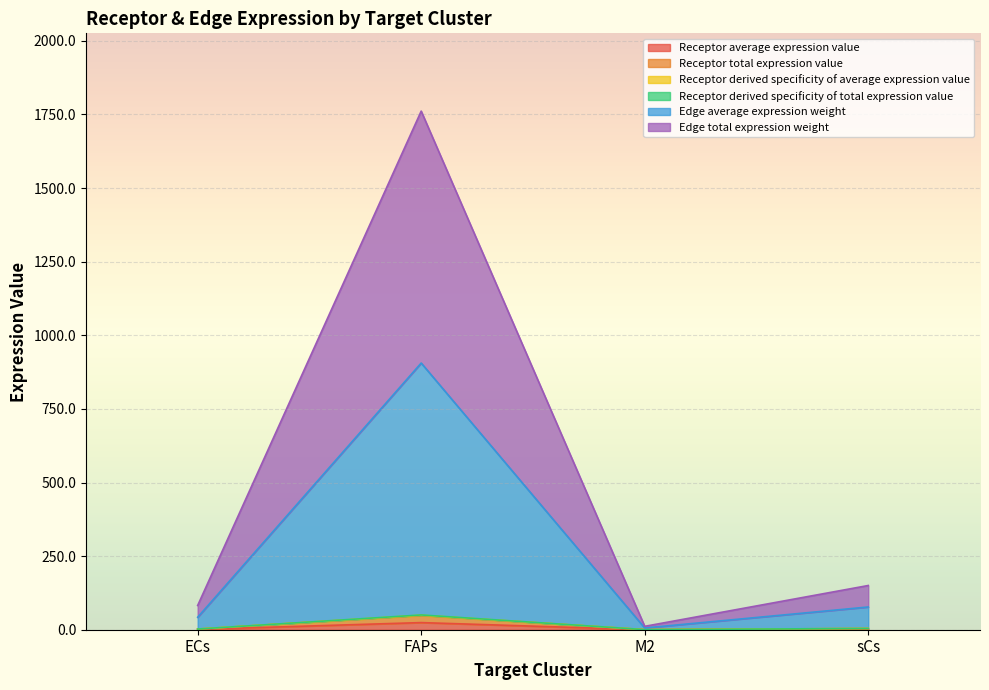

The value of Edge average expression weight at M2 is 8.6. True or false?

False